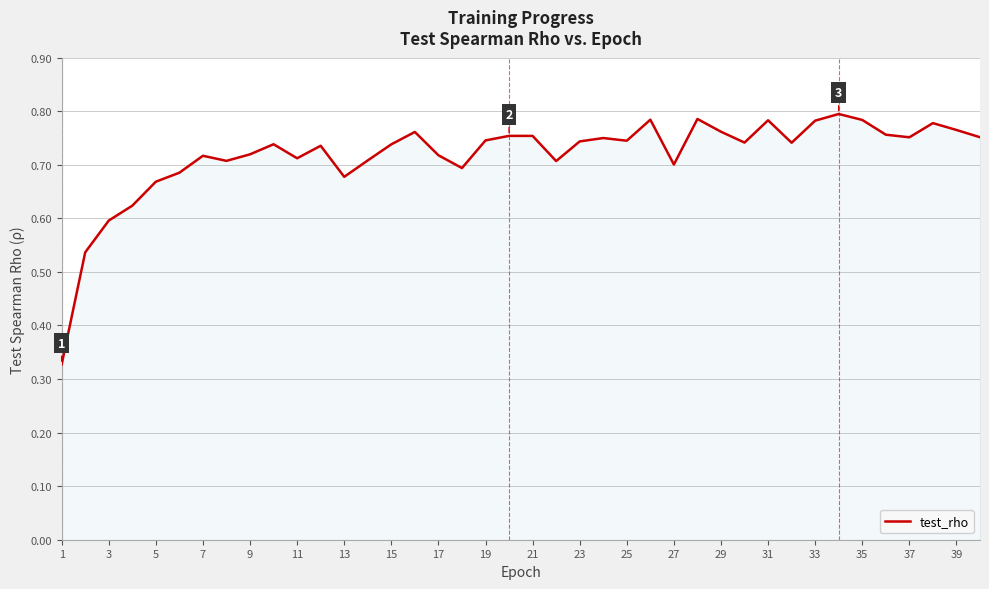

Count the number of categories in the chart.

40